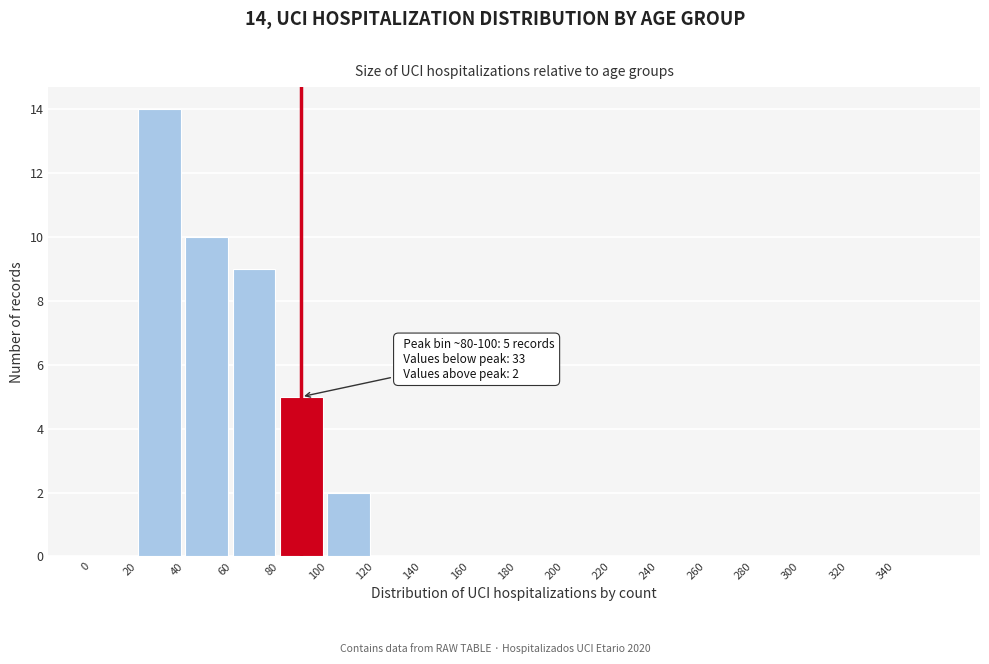

Over which range of the x-axis is the bar tallest?

20 to 40